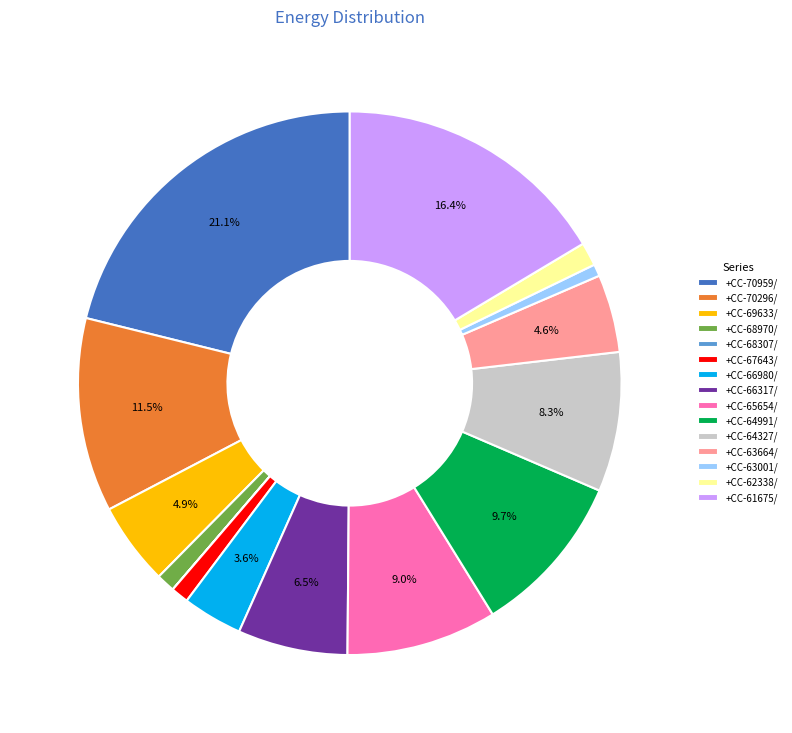

How much of the chart is everything except +CC-70296/?

88.5%